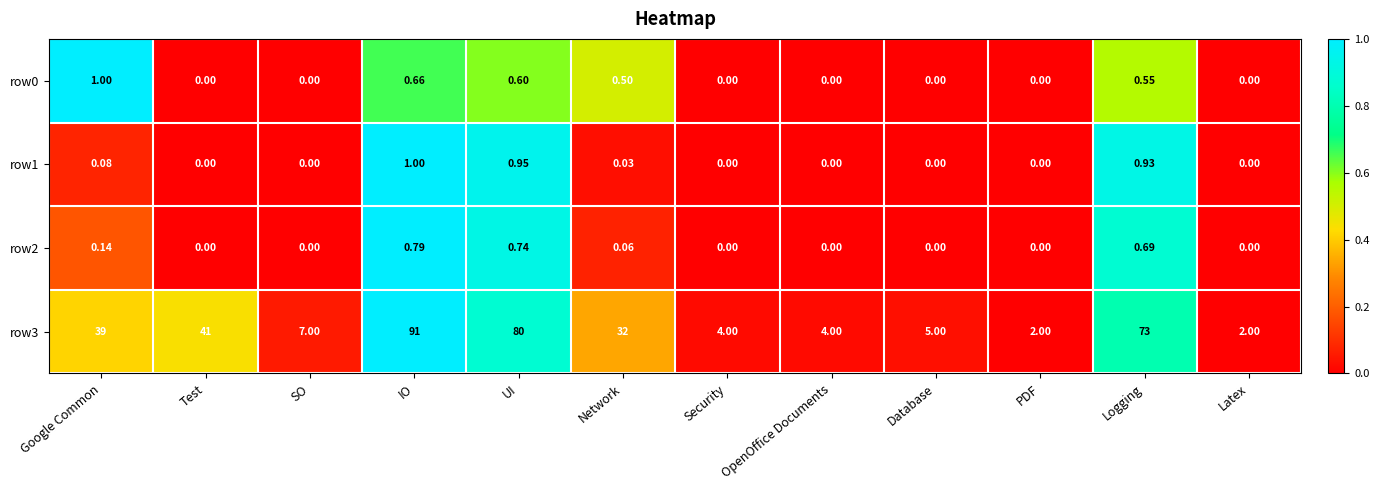

Which label corresponds to the largest value in the chart?

IO